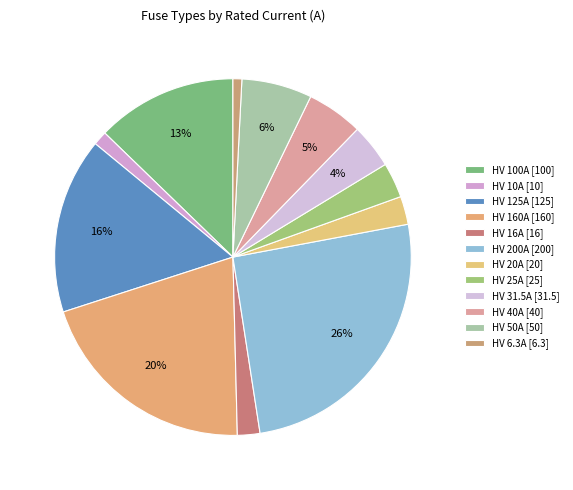

Which slice is the largest?

HV 200A